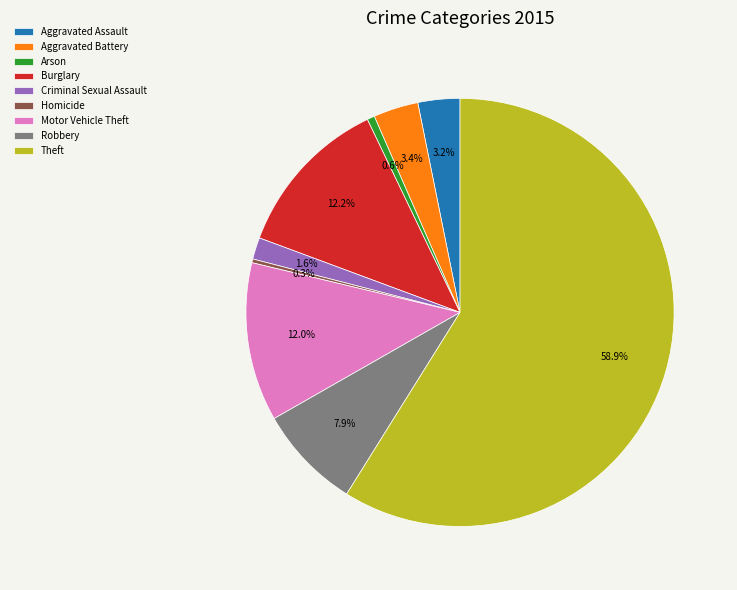

Between Theft and Robbery, which is larger?

Theft